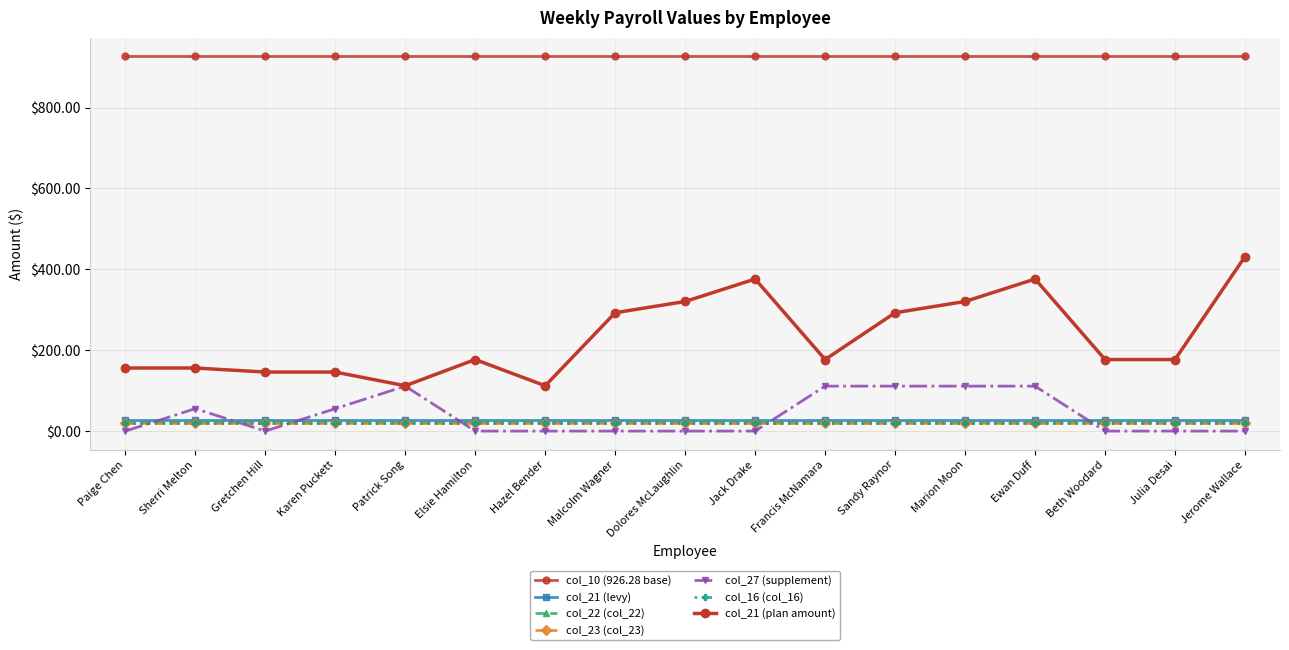

Is it true that col_22 (col_22) equals 23.1 at Paige Chen?

True